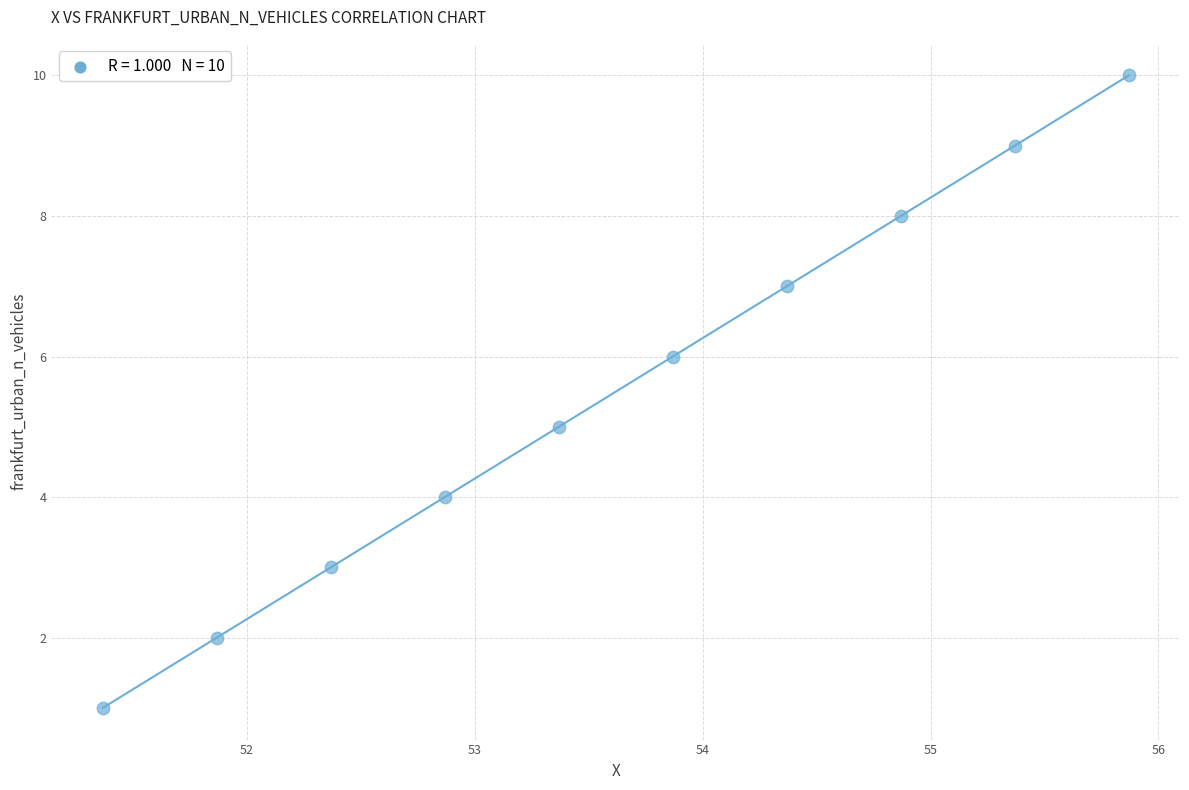

What is the range of Y values (max minus min)?

9